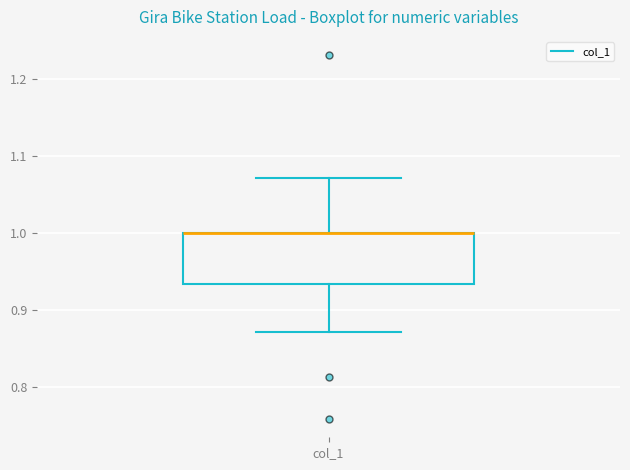

Transcribe this box plot: give where the median line is, the range the box spans, and where the two whiskers end, as read against the y-axis. The values are not printed on the chart, so give them approximately, as read against the axis.

median 1.00 (drawn on the box's upper edge), box 0.93 to 1.00, whiskers 0.87 to 1.07